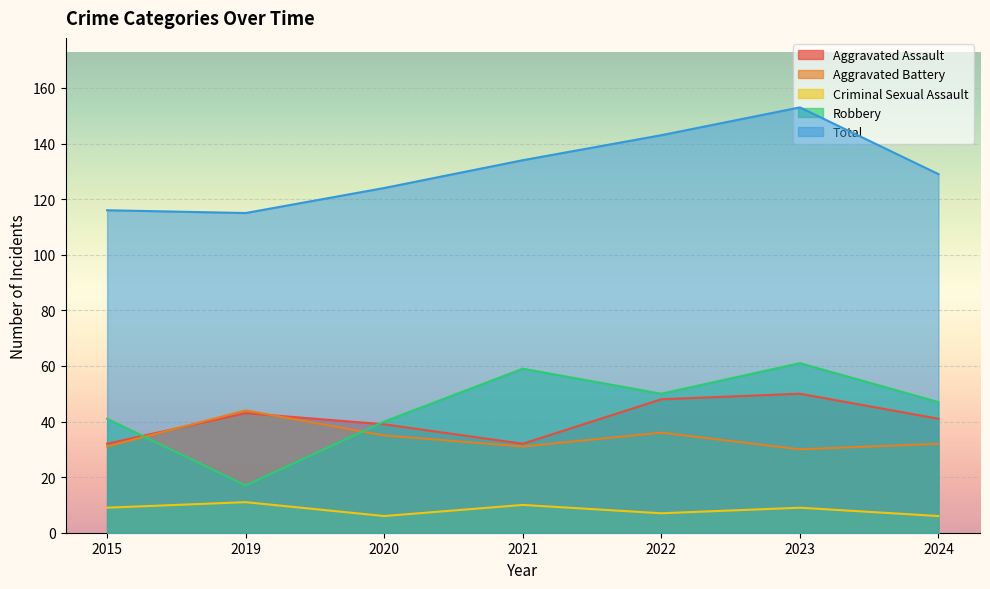

How many lines are shown in the chart?

5